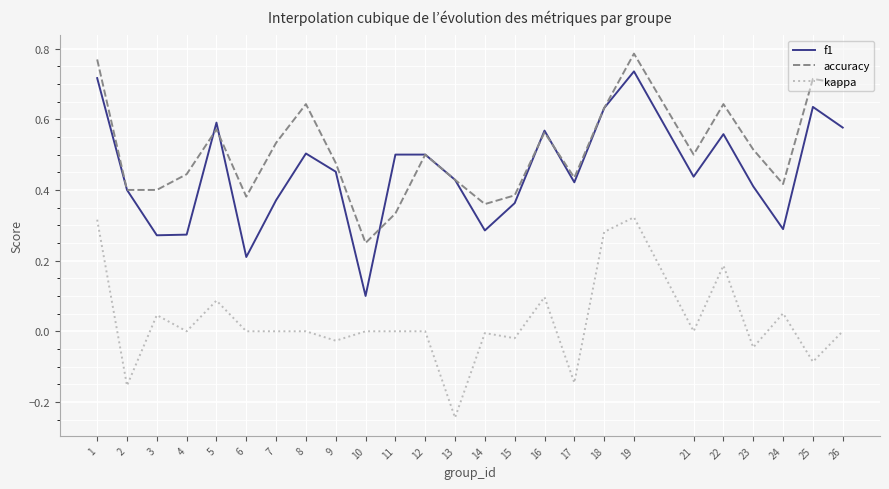

Between 11 and 23, which series saw the biggest shift?

accuracy